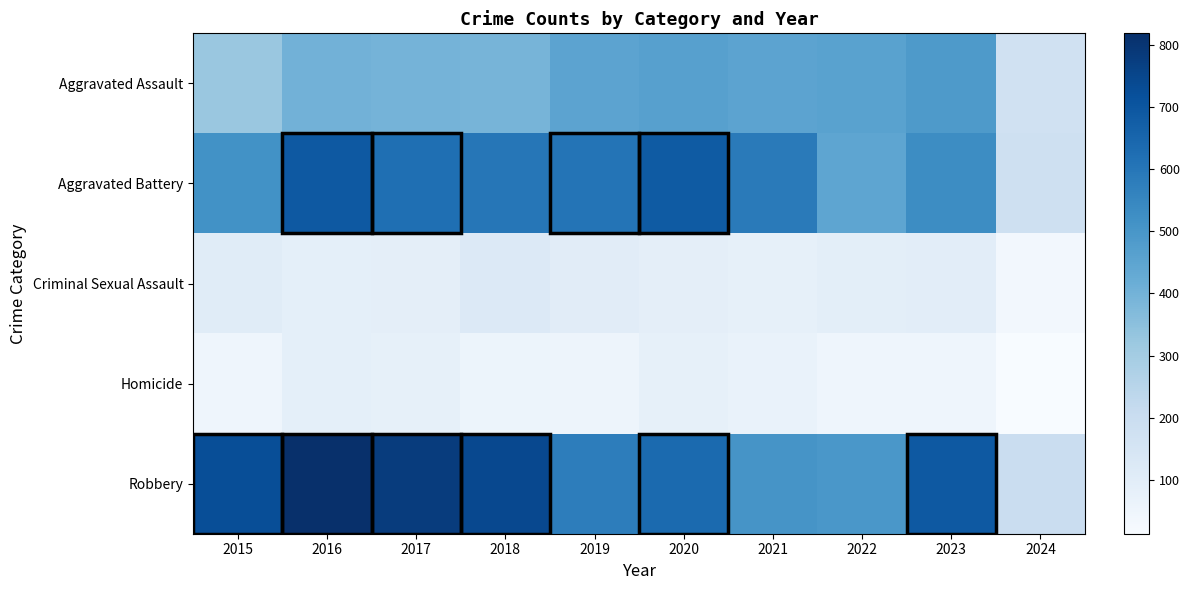

At which category is the sum across all series the highest?

2016